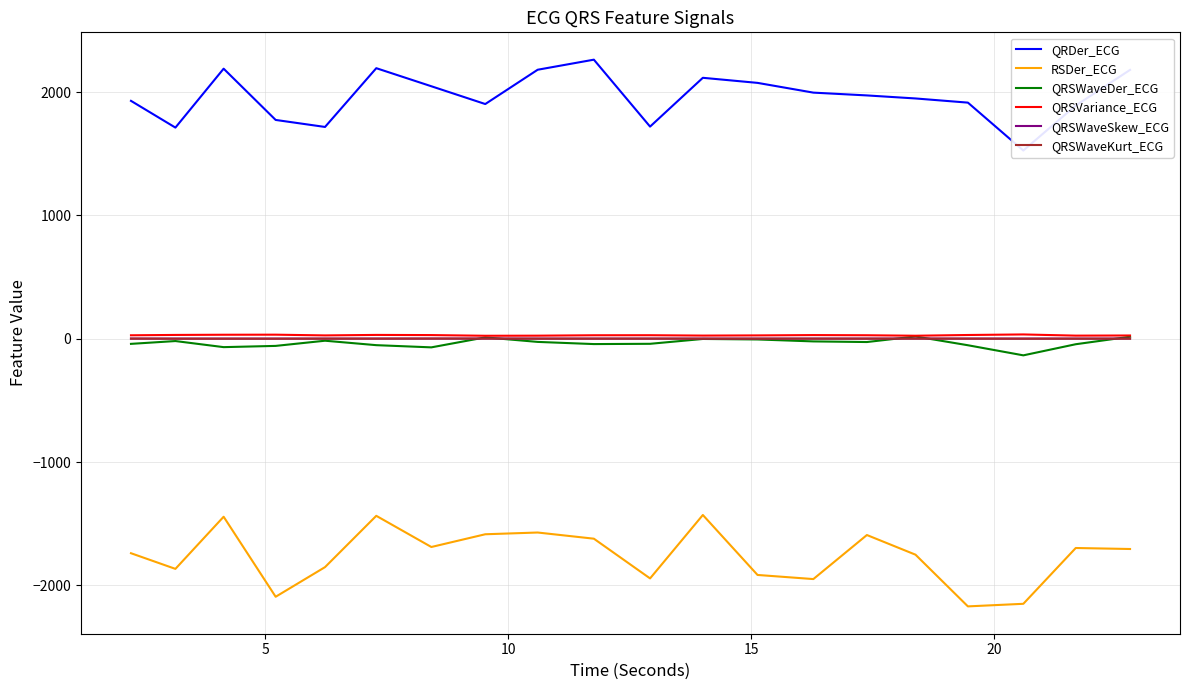

True or false: RSDer_ECG and QRSWaveKurt_ECG intersect in this chart.

False